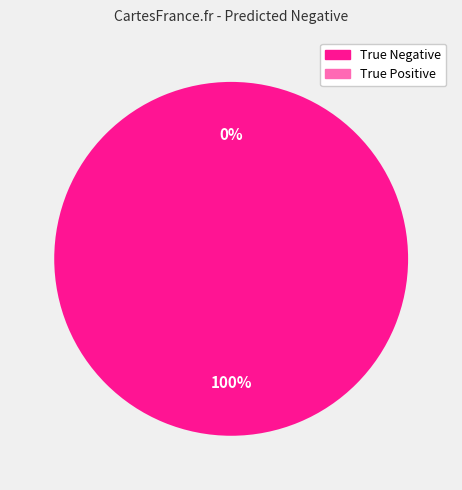

Combined, do True Positive and True Negative account for over 50%?

Yes